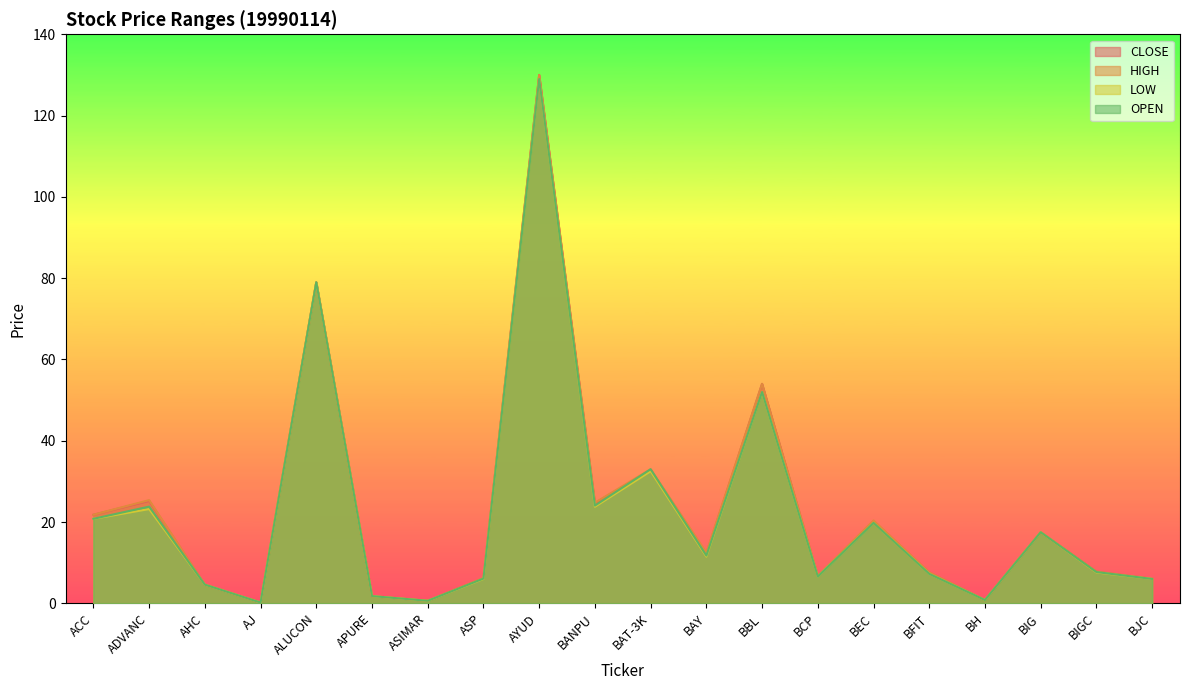

How many interior local valleys does the CLOSE series have?

6